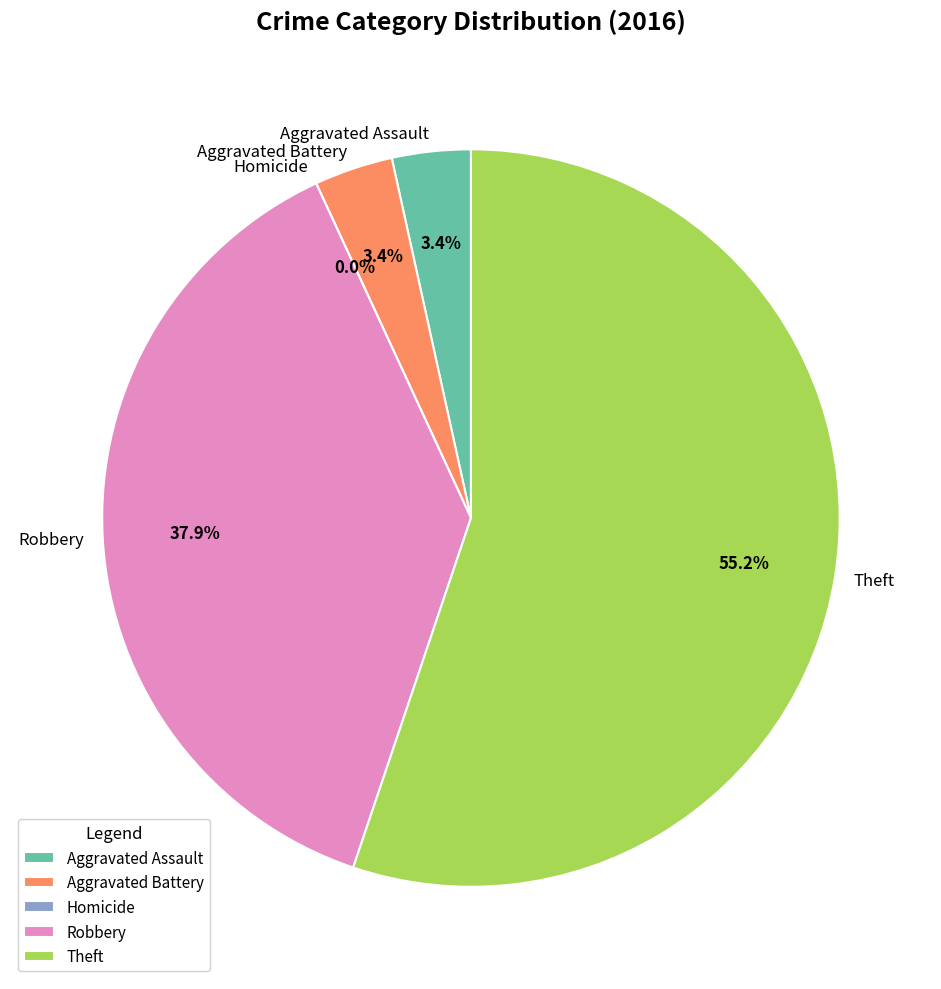

Does any single category account for the majority?

Yes